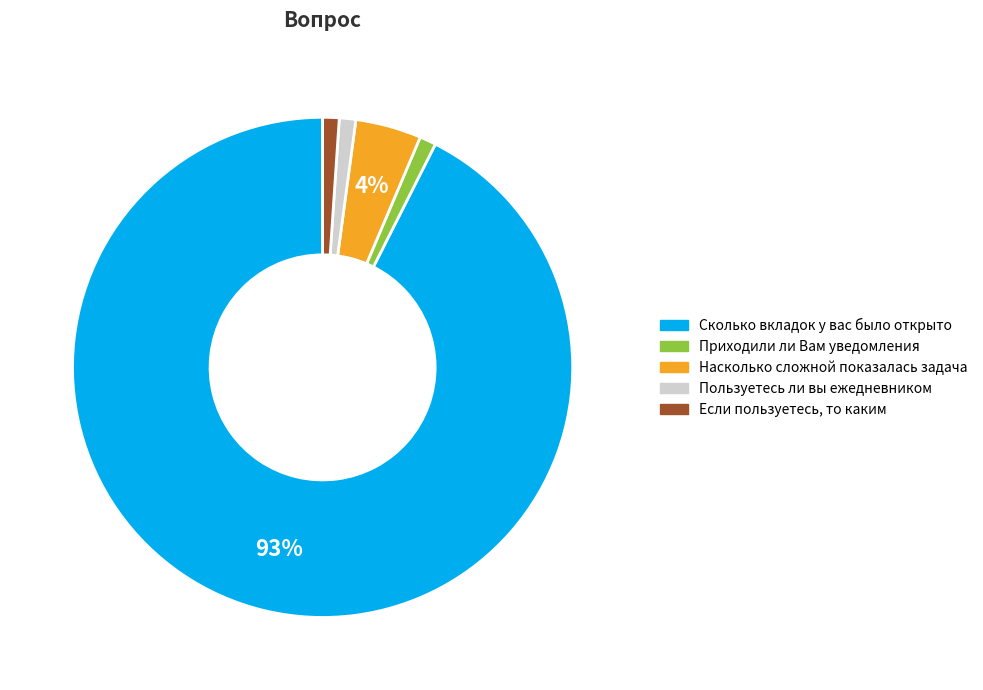

What is the largest slice in the pie chart?

Сколько вкладок у вас было открыто